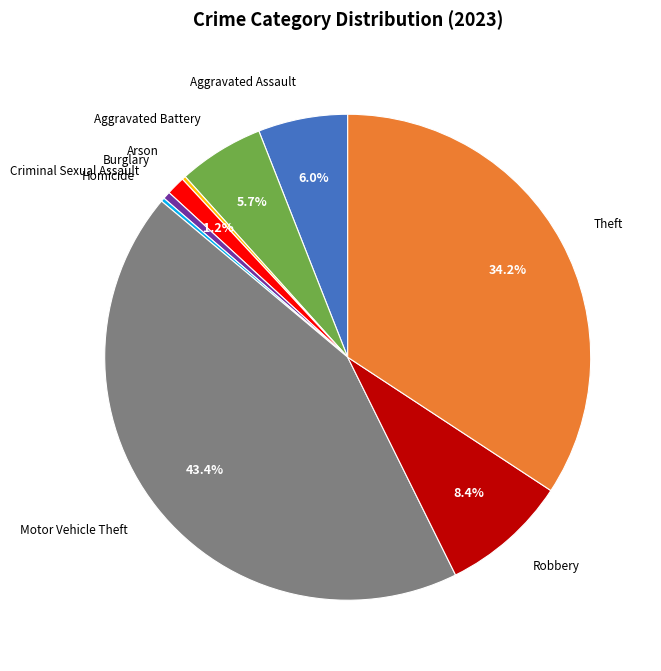

Which category has the biggest portion of the pie?

Motor Vehicle Theft